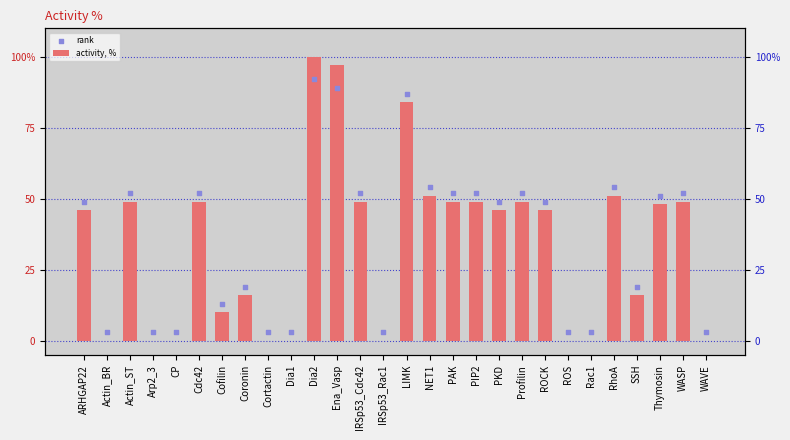

Which series reaches the maximum Y coordinate?

activity, %